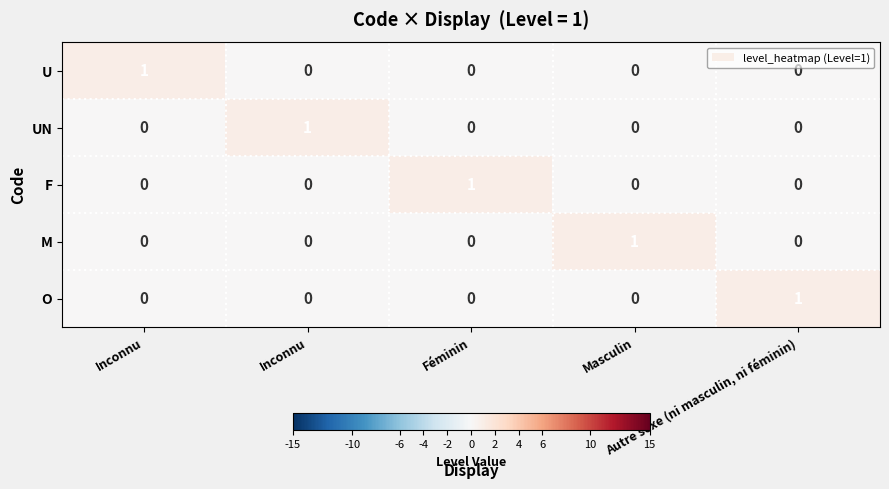

At which category does the chart reach its peak across all series?

Inconnu